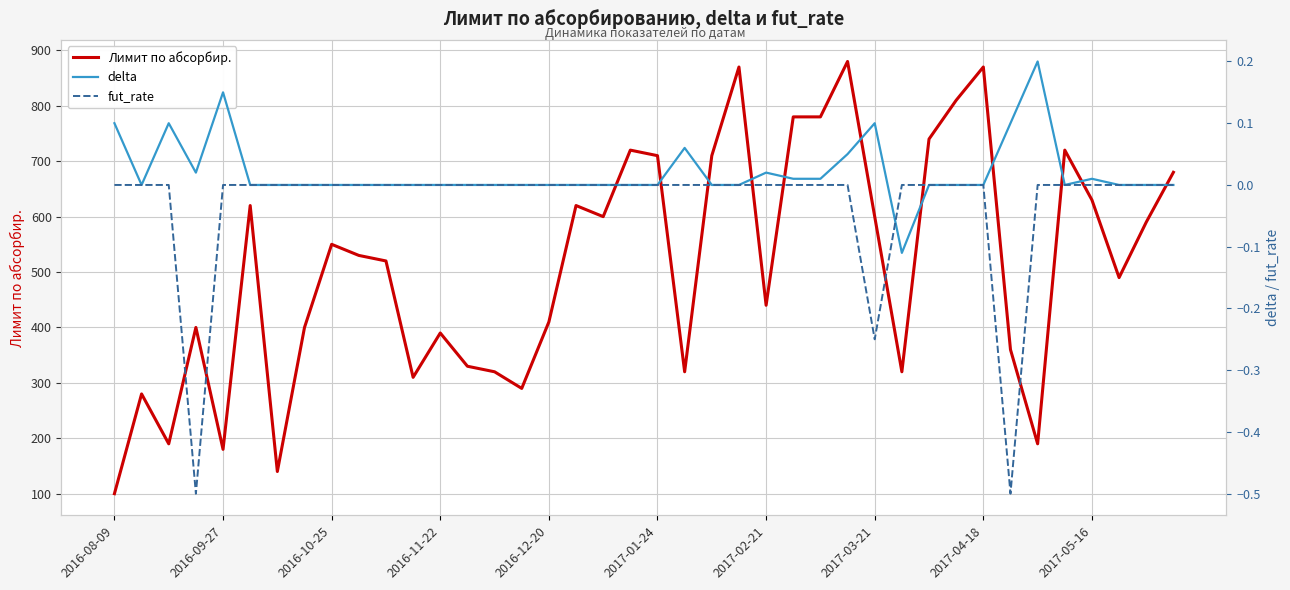

In fut_rate, how many points are lower than both neighbors (excluding endpoints)?

3